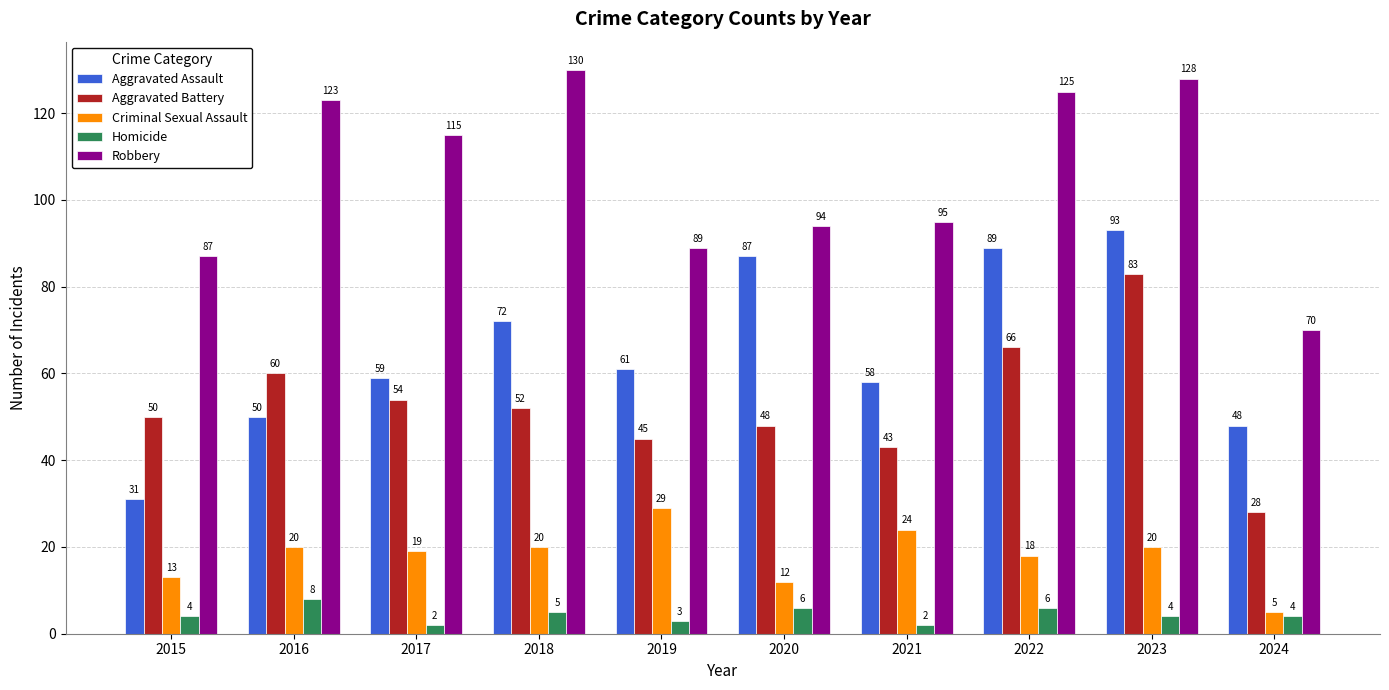

What is the difference between the maximum and second lowest values in the Criminal Sexual Assault series?

17